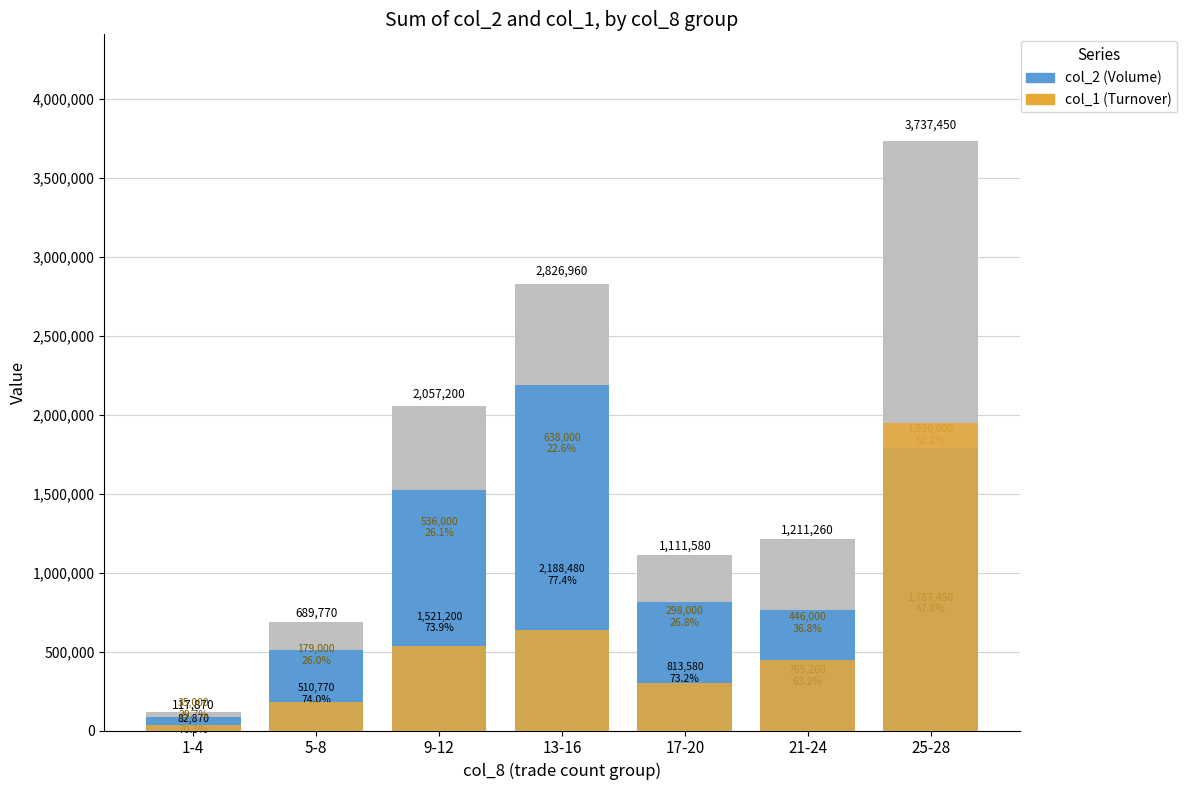

What is the difference between the maximum and minimum values in the col_1 (Turnover) series?

1915000